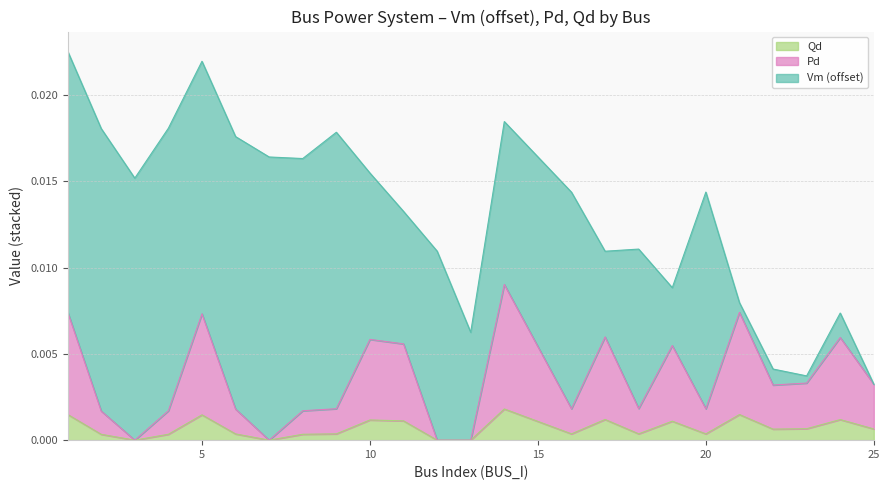

Where is Qd nearest to the value 0?

3